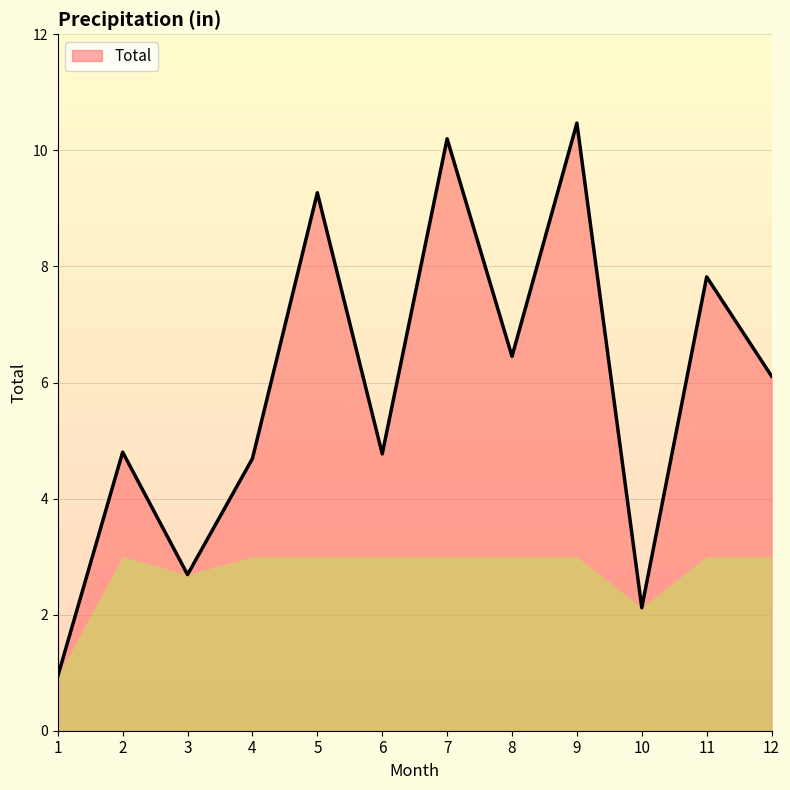

Rank the categories by value from highest to lowest.

9, 7, 5, 11, 8, 12, 2, 6, 4, 3, 10, 1